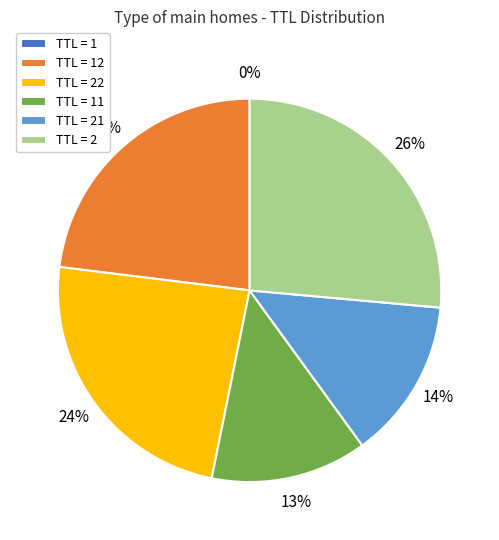

Which category has the biggest portion of the pie?

TTL = 2